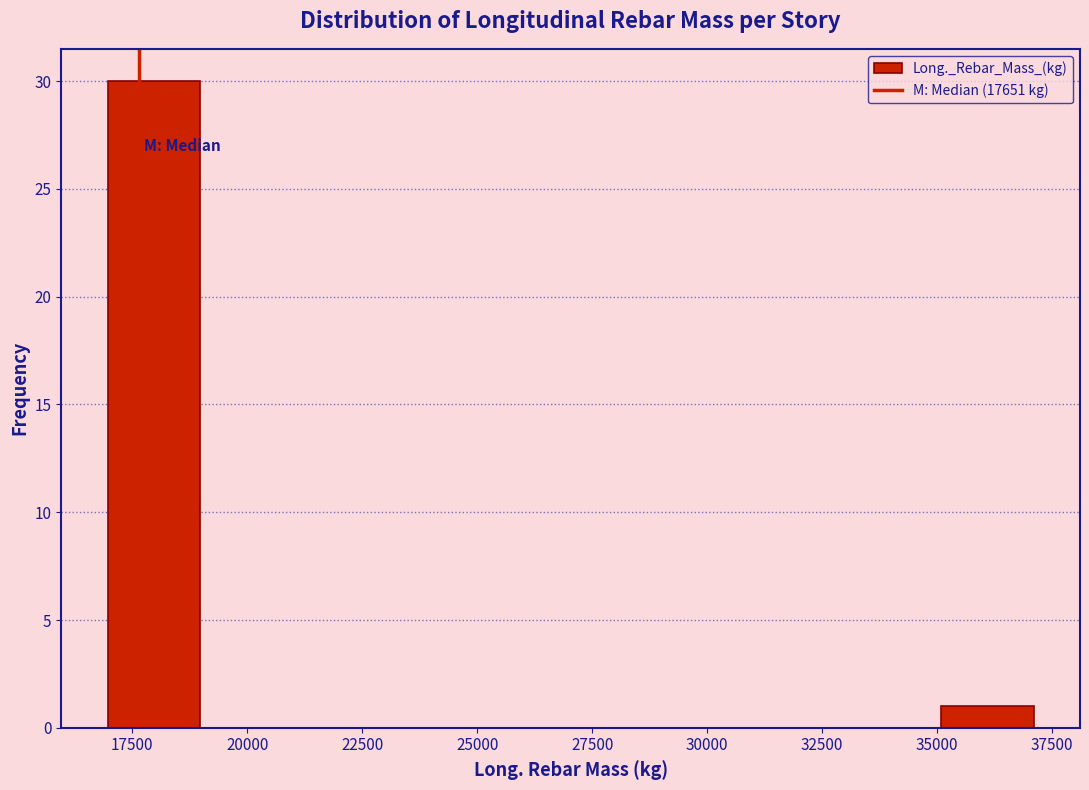

Reading left to right, transcribe this chart: for each bar, give the range it covers on the x-axis and its height. Neither the bar edges nor the heights are printed on the chart, so give them approximately, as read against the axes.

17000 to 19000: 30
19000 to 21000: 0
21000 to 23000: 0
23000 to 25000: 0
25000 to 27000: 0
27000 to 29000: 0
29000 to 31000: 0
31000 to 33000: 0
33000 to 35000: 0
35000 to 37000: 1